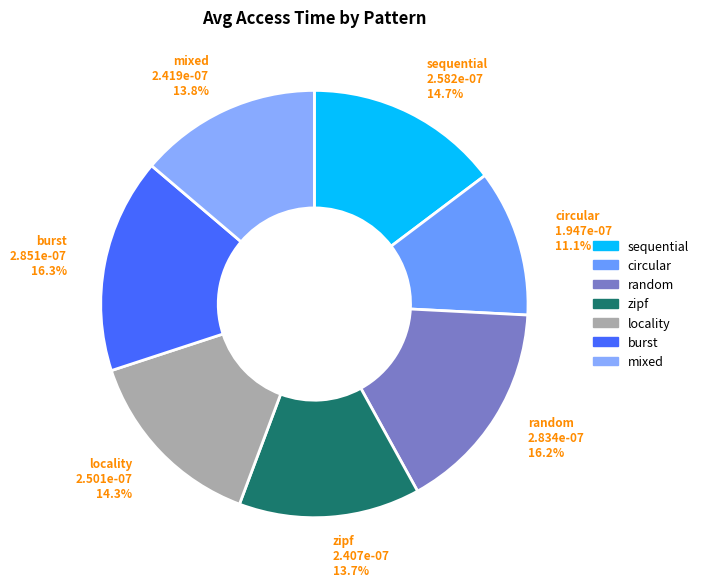

What is the total percentage of random and sequential?

30.9%